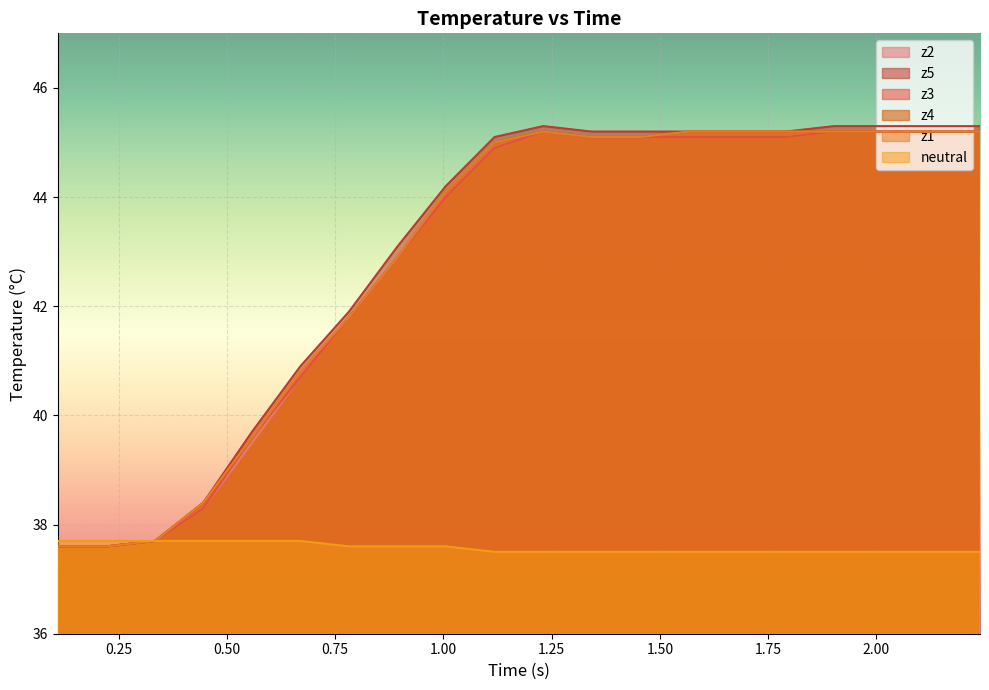

True or false: z5 and z3 intersect in this chart.

False